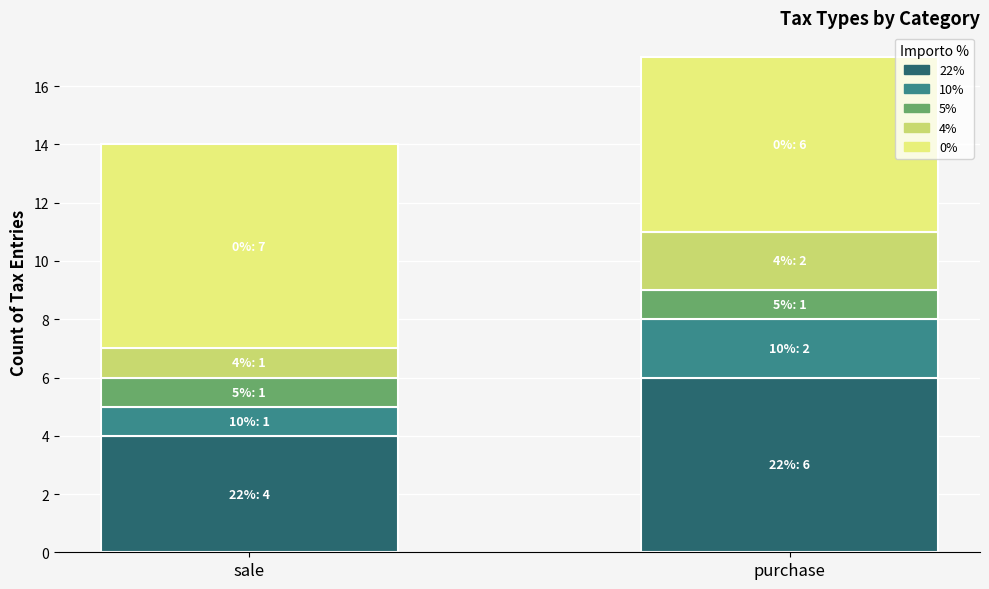

What is the average value of the 22% series?

5